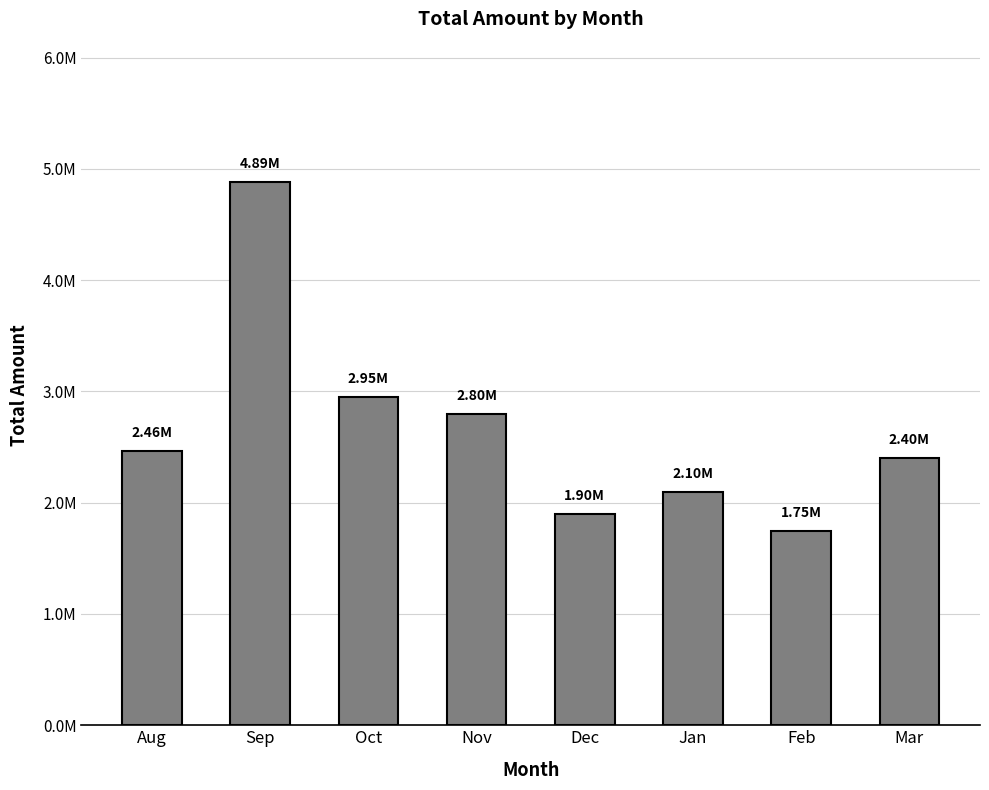

Are the bars horizontal?

No